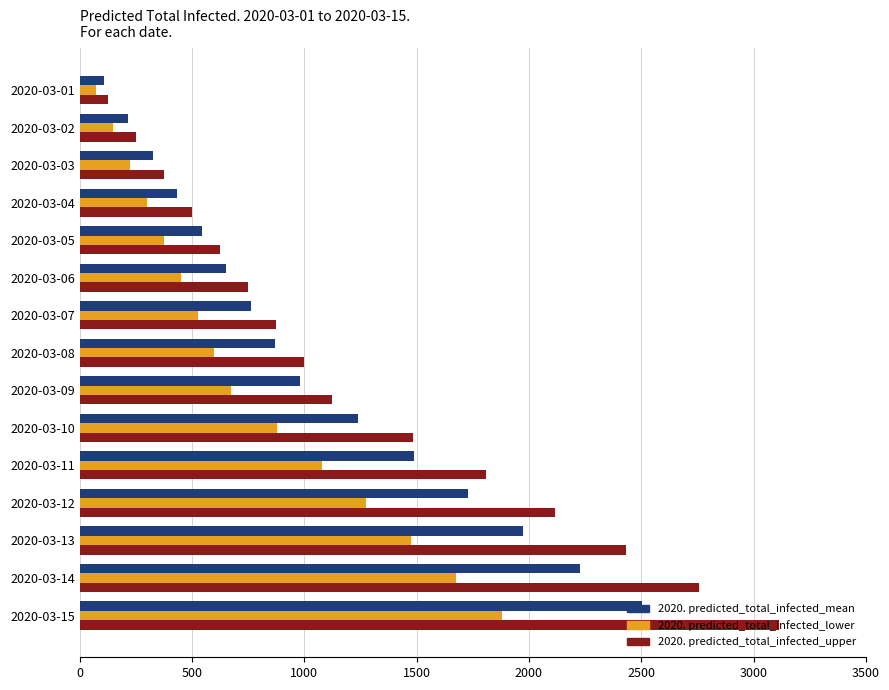

What is the spread (max minus min) of values at 2020-03-03?

150